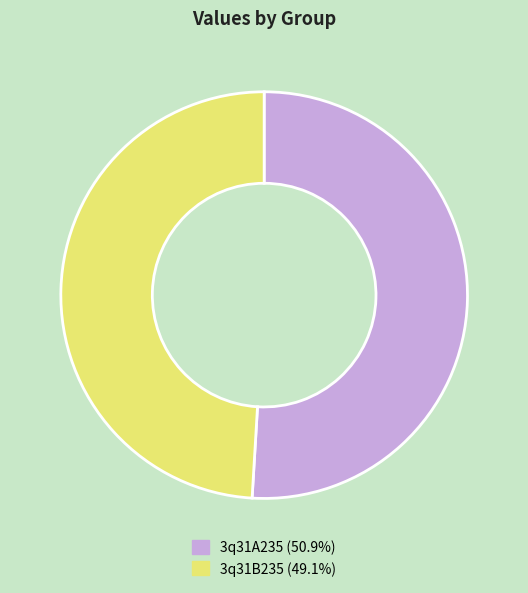

What is the majority slice?

3q31A235